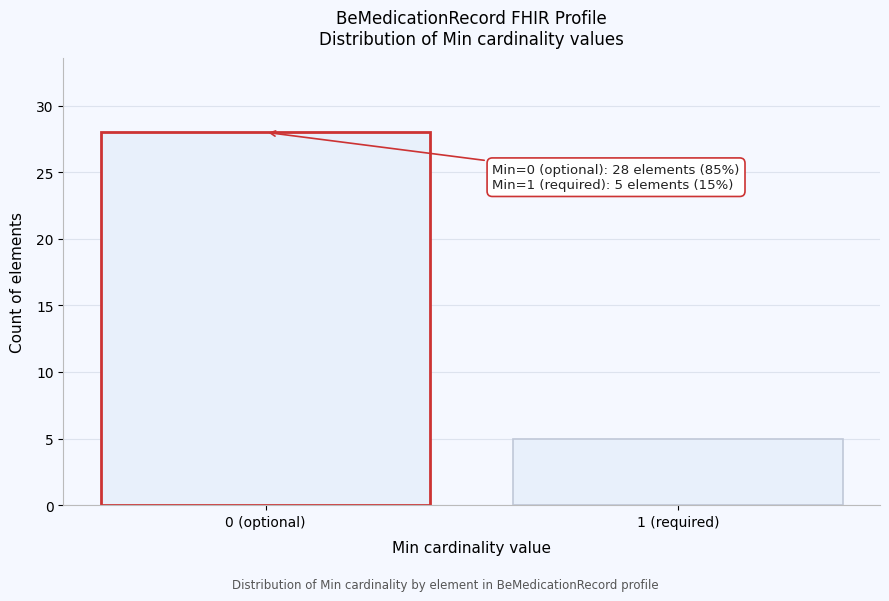

Reading left to right, extract all data points from this chart.

0 (optional)=28	1 (required)=5